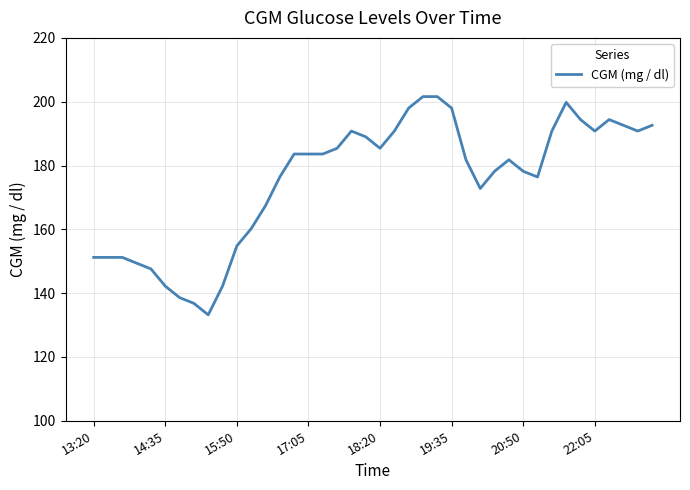

What is the difference between the maximum and minimum values?

68.4